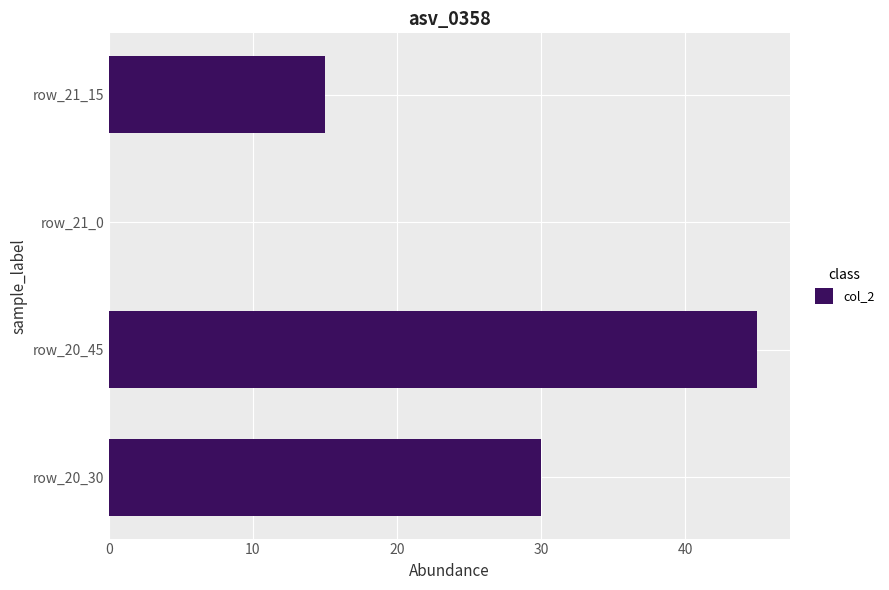

At which label is the value closest to 22?

row_21_15